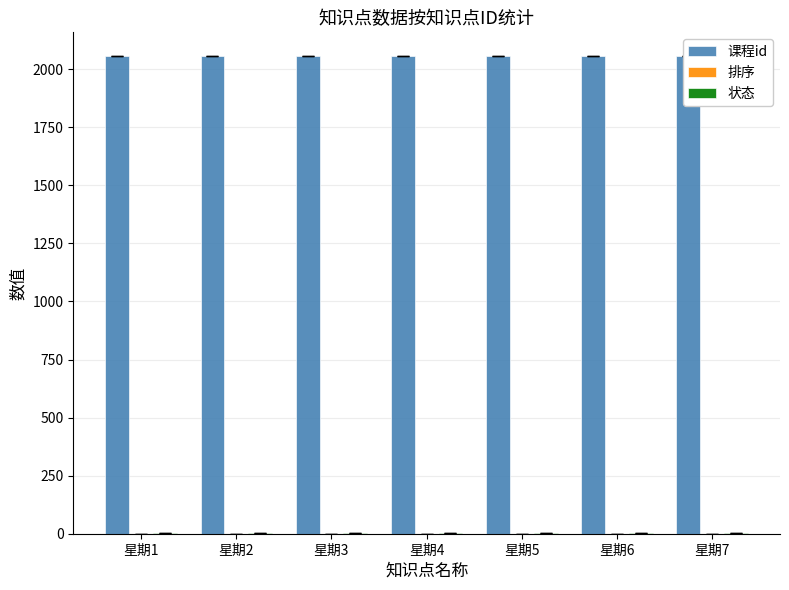

Reading left to right, transcribe all the data shown in this chart.

课程id: 2056	2056	2056	2056	2056	2056	2056
排序: 0	0	0	0	0	0	0
状态: 1	1	1	1	1	1	1